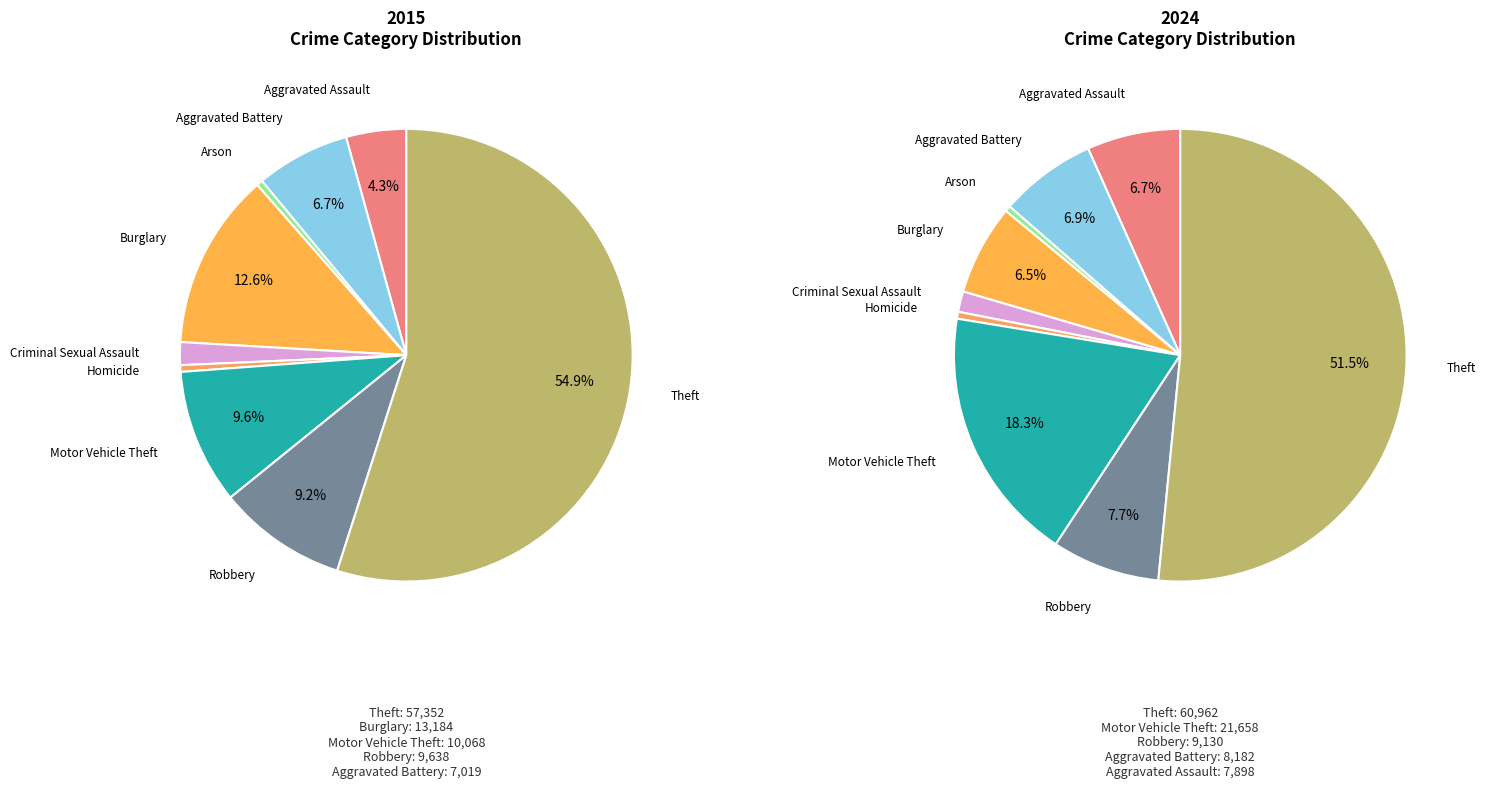

How many segments does this pie chart have?

9